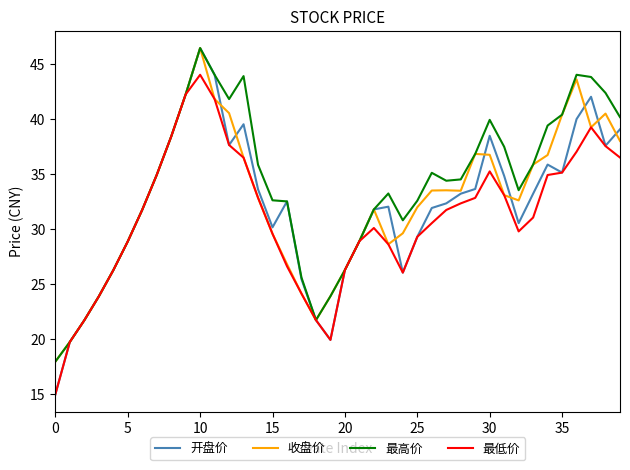

What is the minimum value for 最低价?

14.9